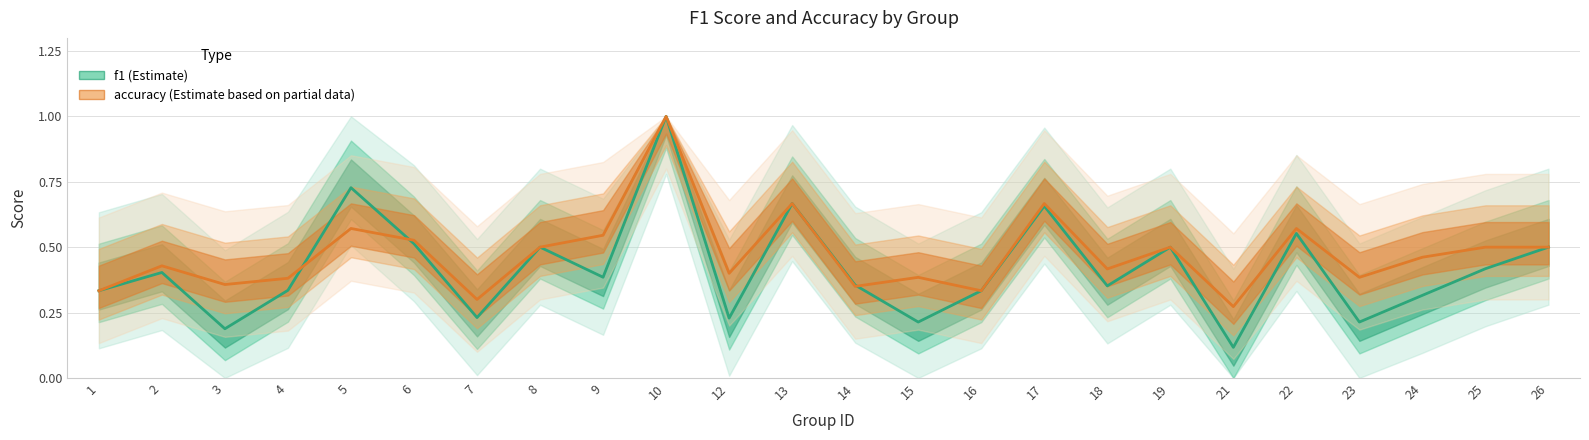

How many interior local valleys does the accuracy series have?

8